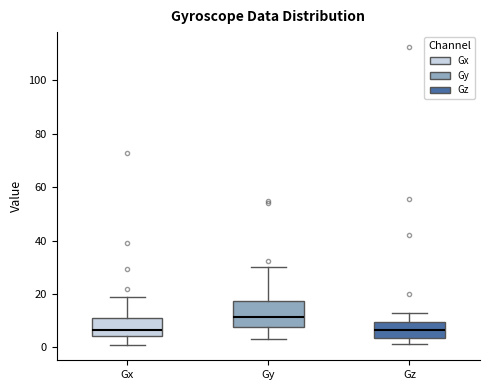

Comparing the boxes themselves (not the whiskers), which one is the tallest?

Gy